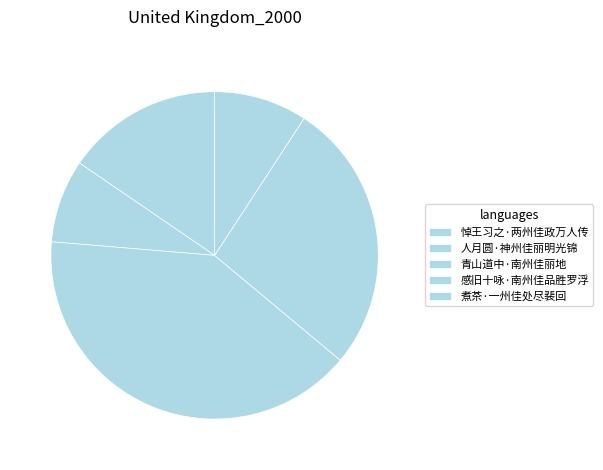

Does any single category account for the majority?

No